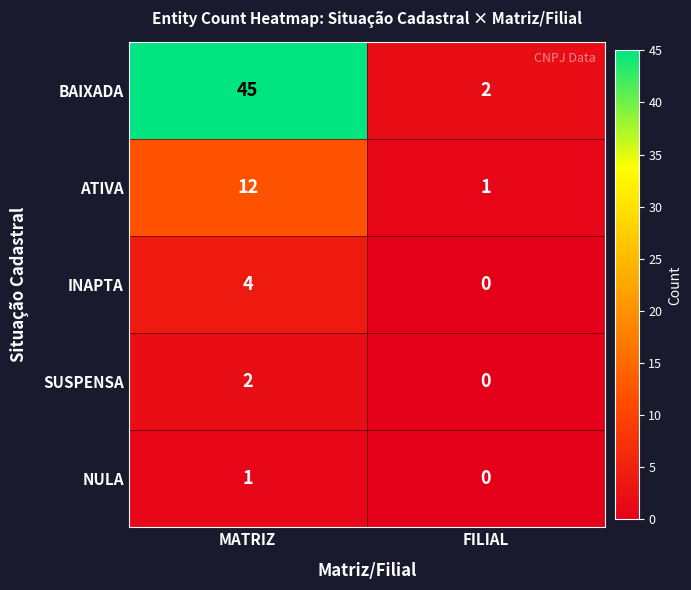

Which category has the lowest value across all series?

FILIAL